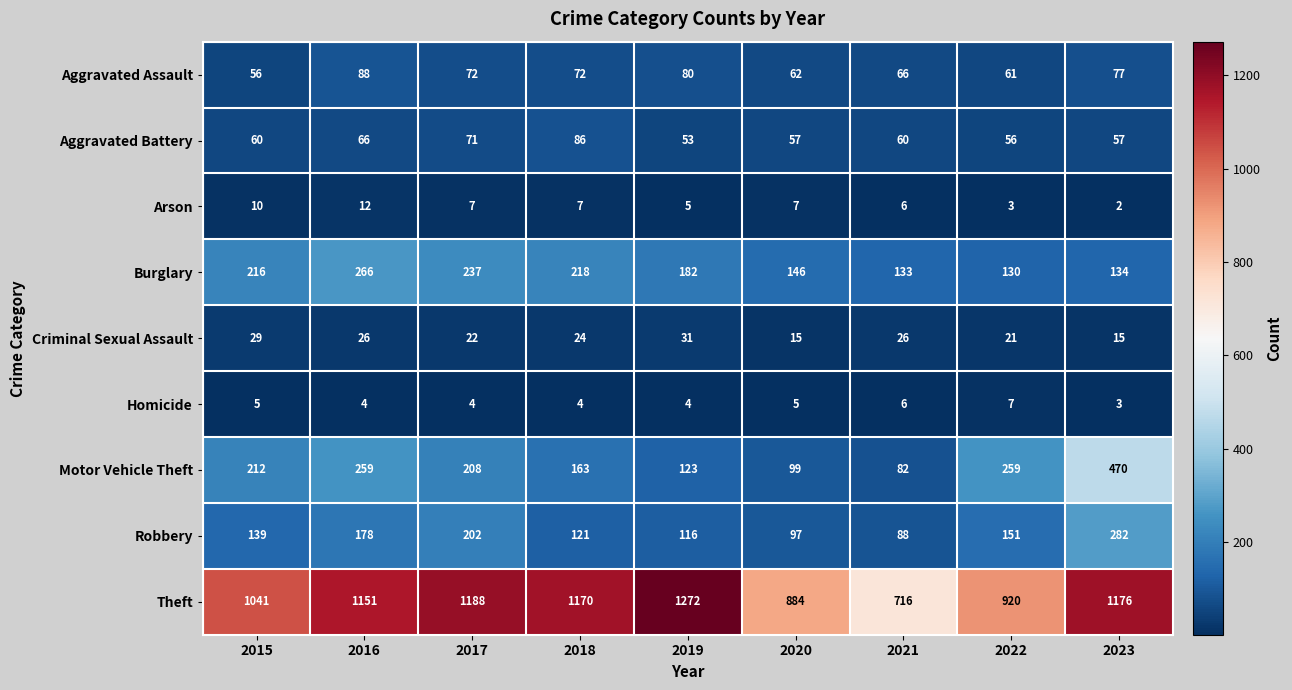

What is the spread (max minus min) of values at 2019?

1268